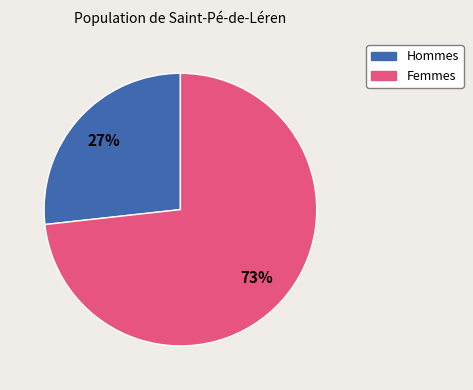

Is there a majority slice in this chart?

Yes